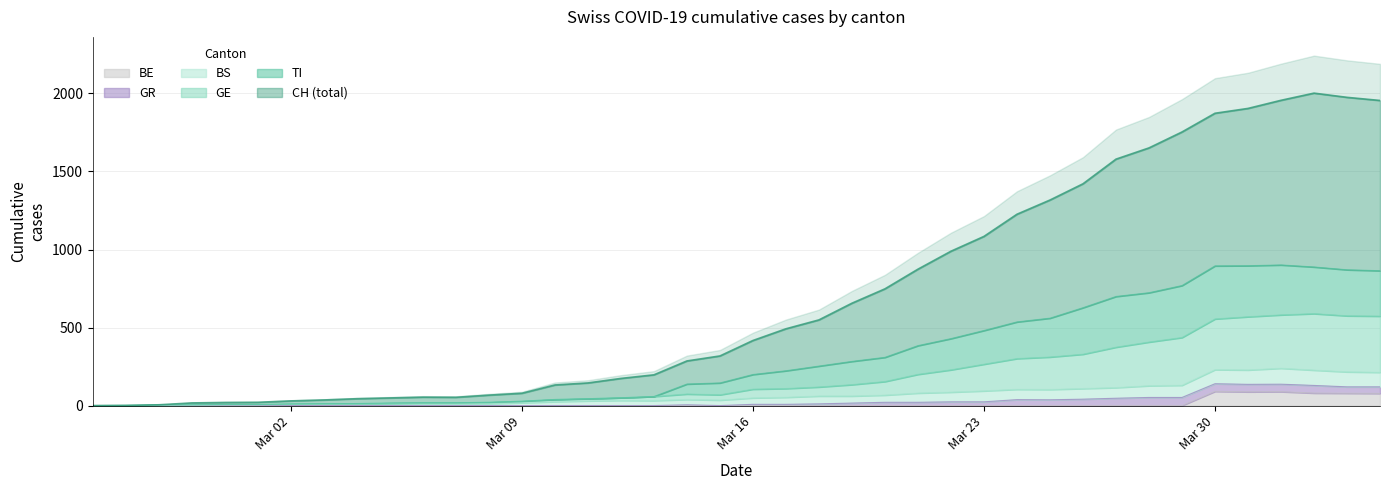

What is the maximum value for BE?

91